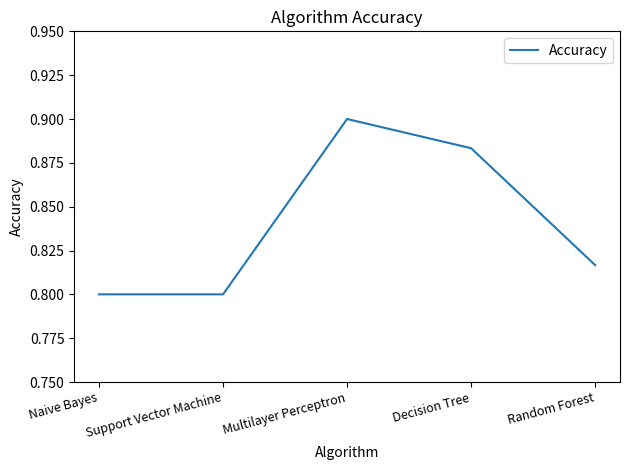

What is the difference between the maximum and second lowest values?

0.1